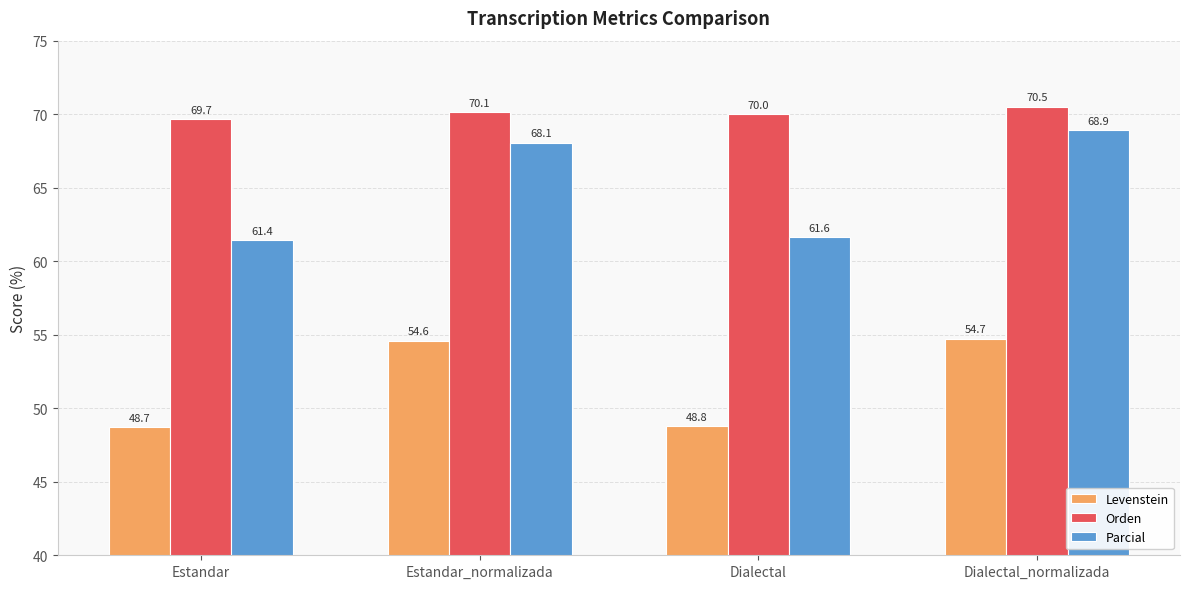

What value does the Parcial series have at Dialectal_normalizada?

68.9